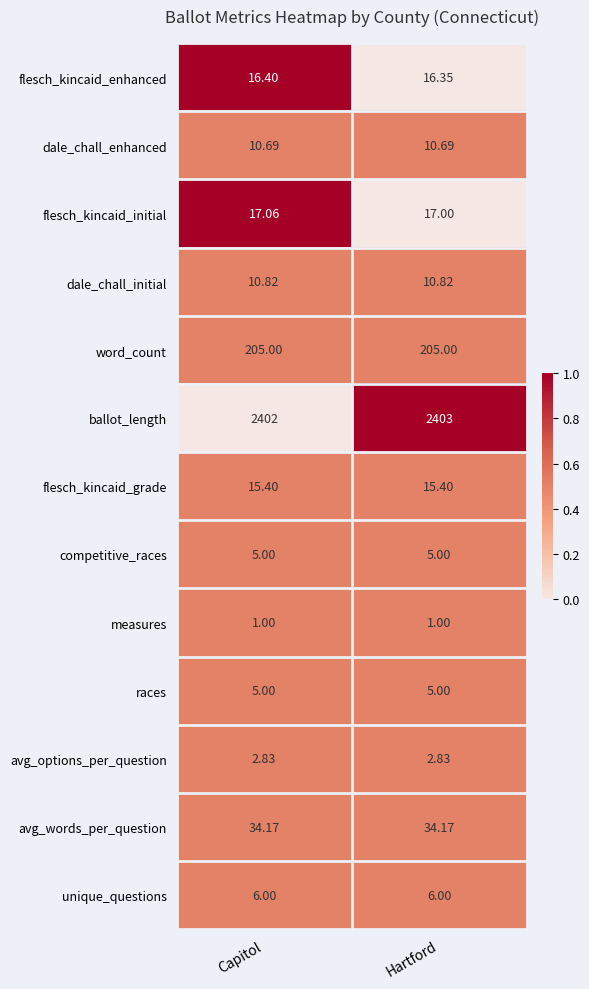

Which category has the highest value across all series?

Hartford